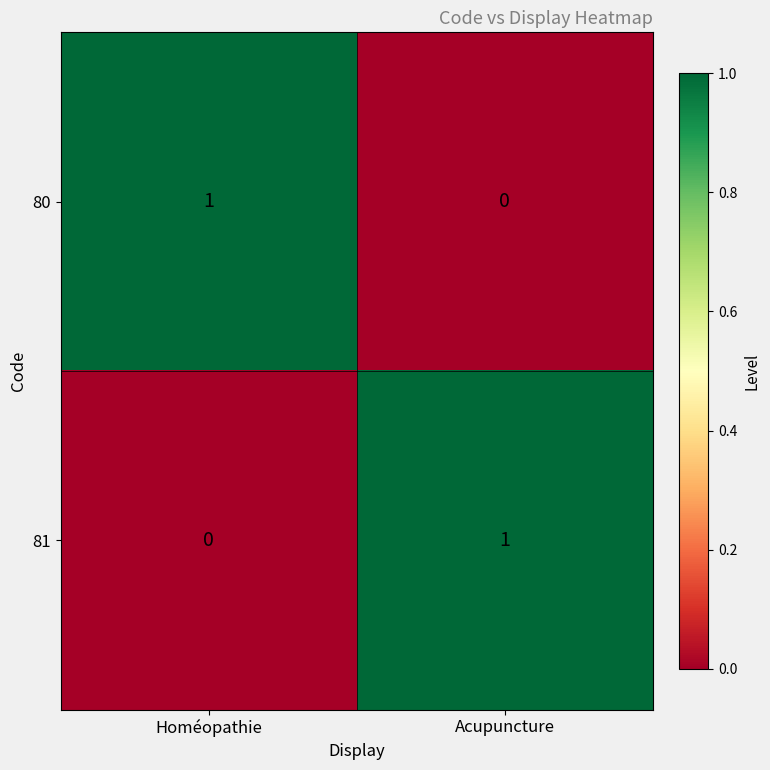

Rank the categories by 80 value from highest to lowest.

Homéopathie, Acupuncture